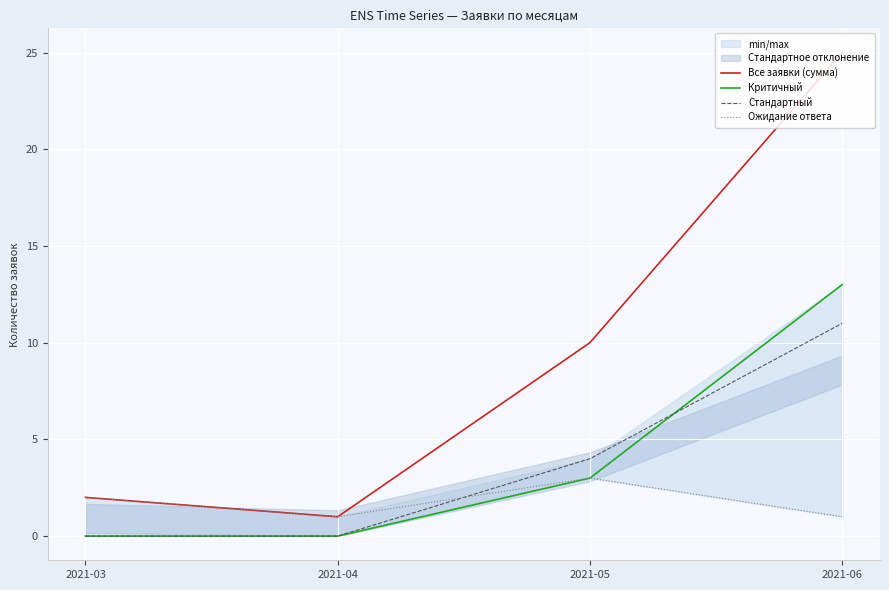

What is the average value of the Все заявки (сумма) series?

10